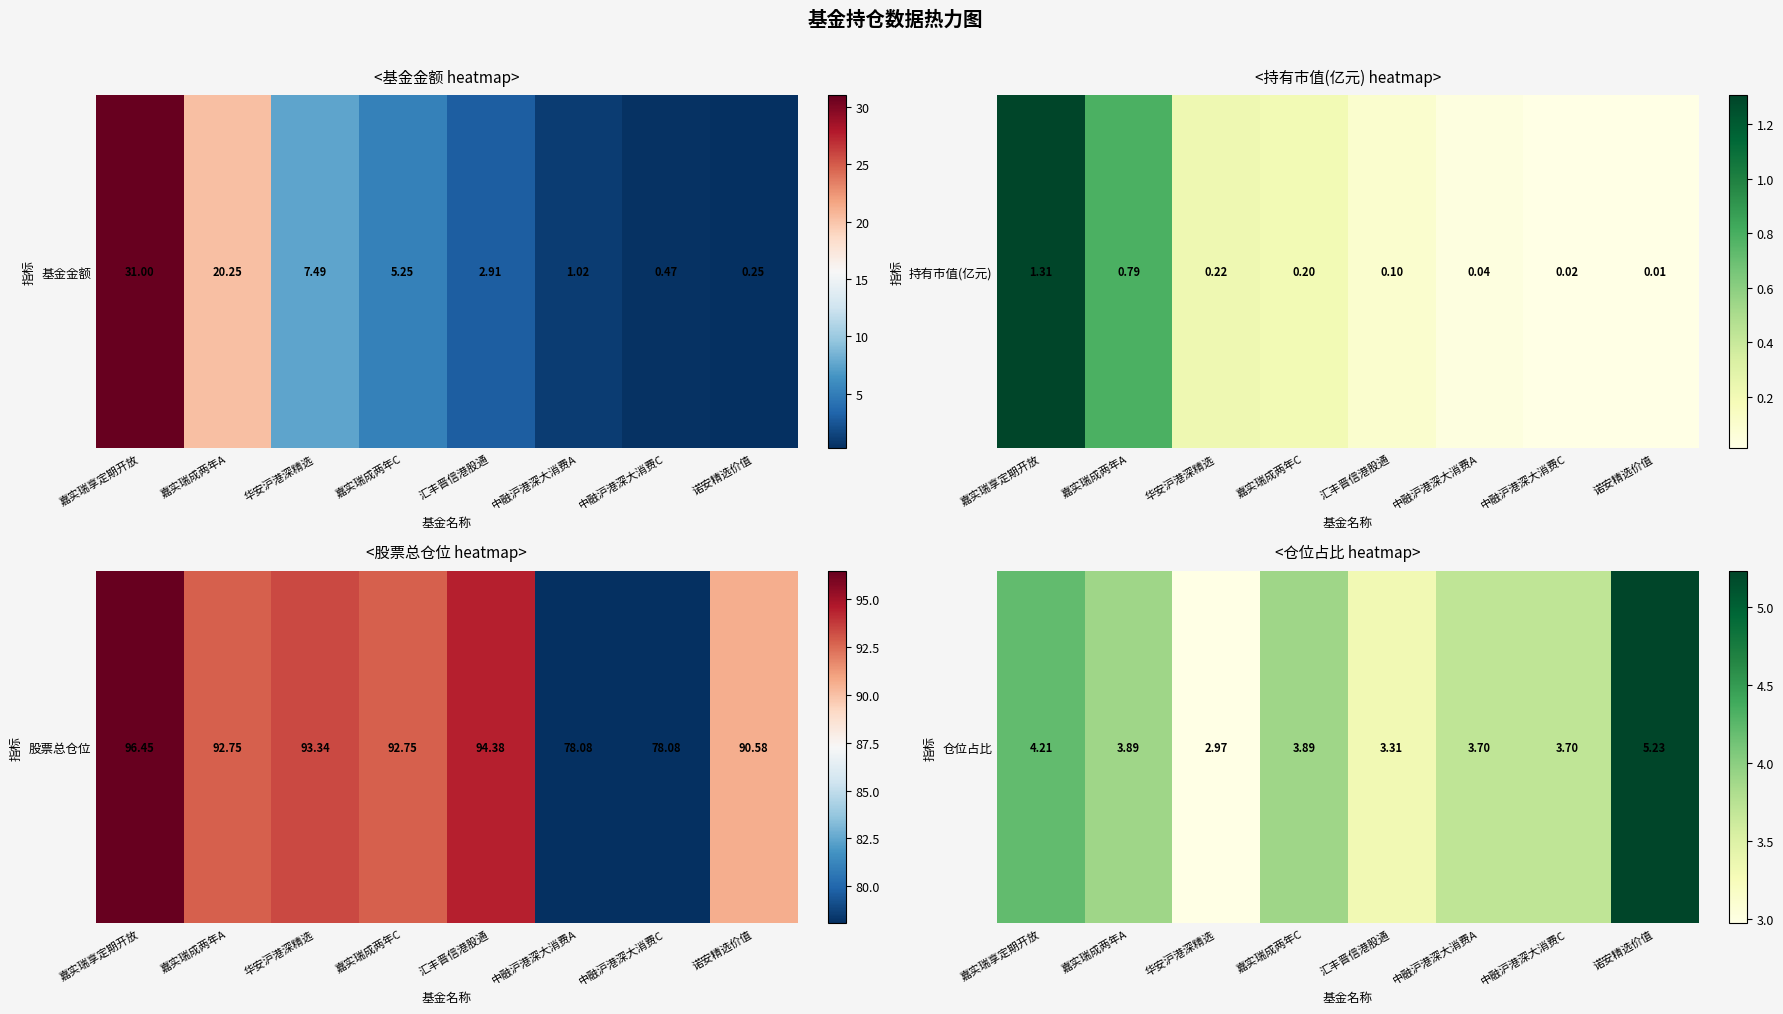

Count the number of data series in this chart.

1